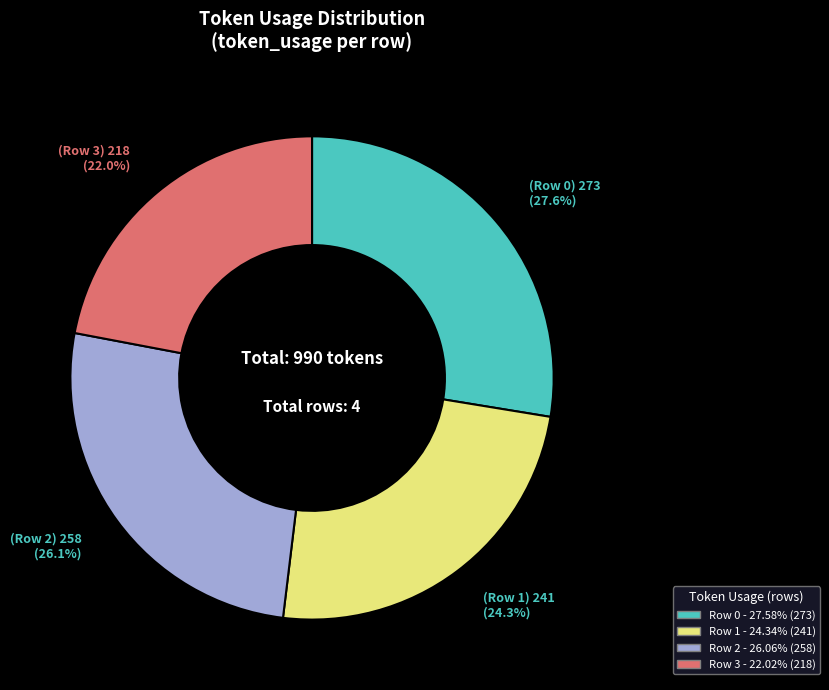

True or false: Row 3 accounts for 37% of the total.

False